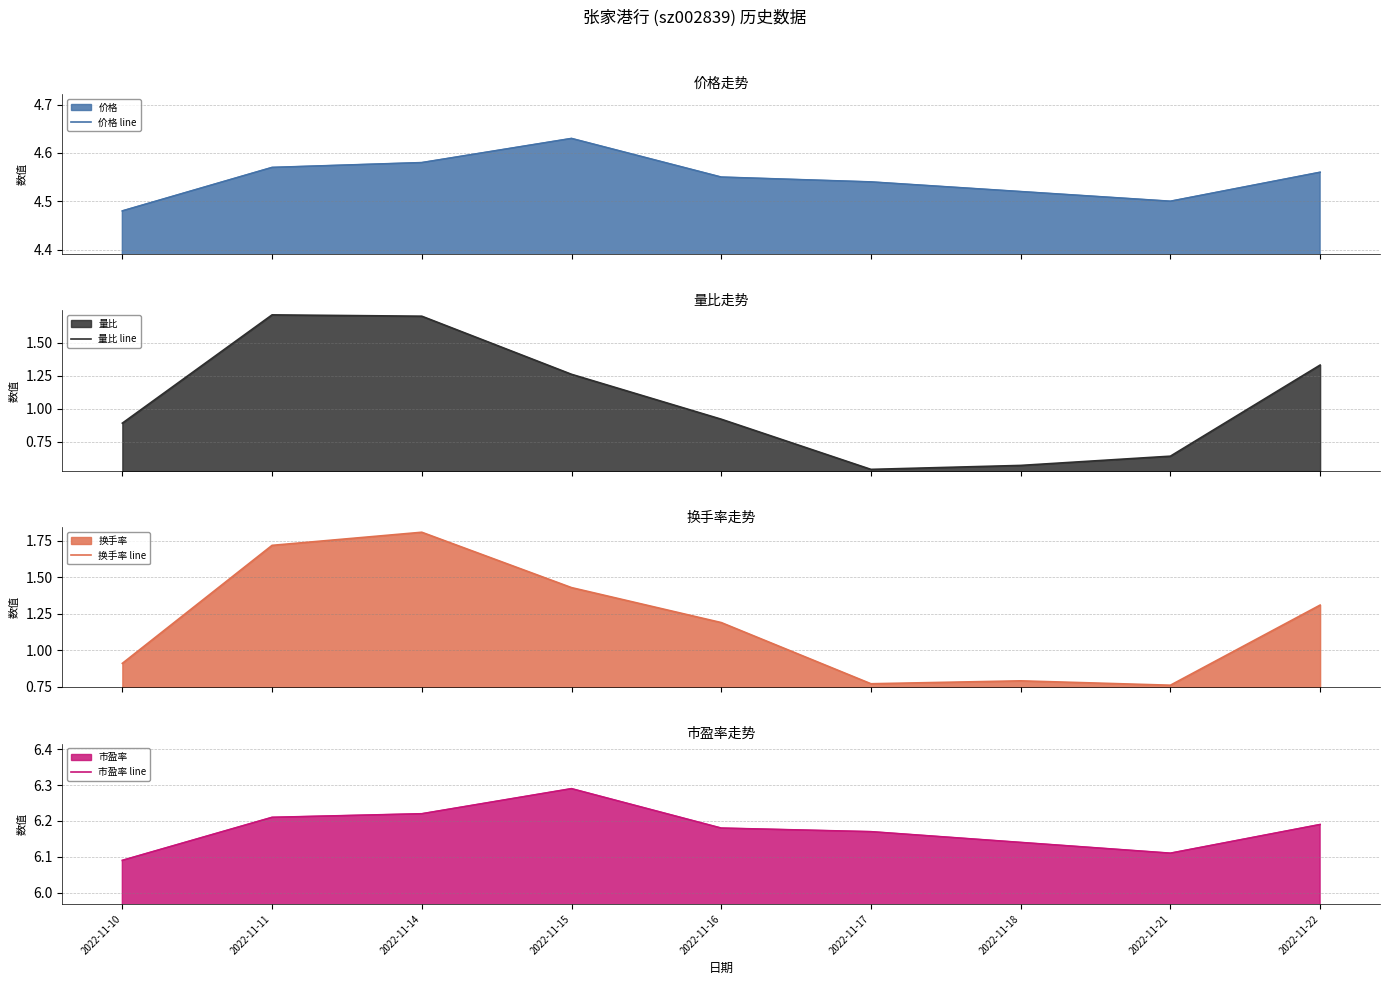

What is the sum of all 市盈率 line values?

55.6